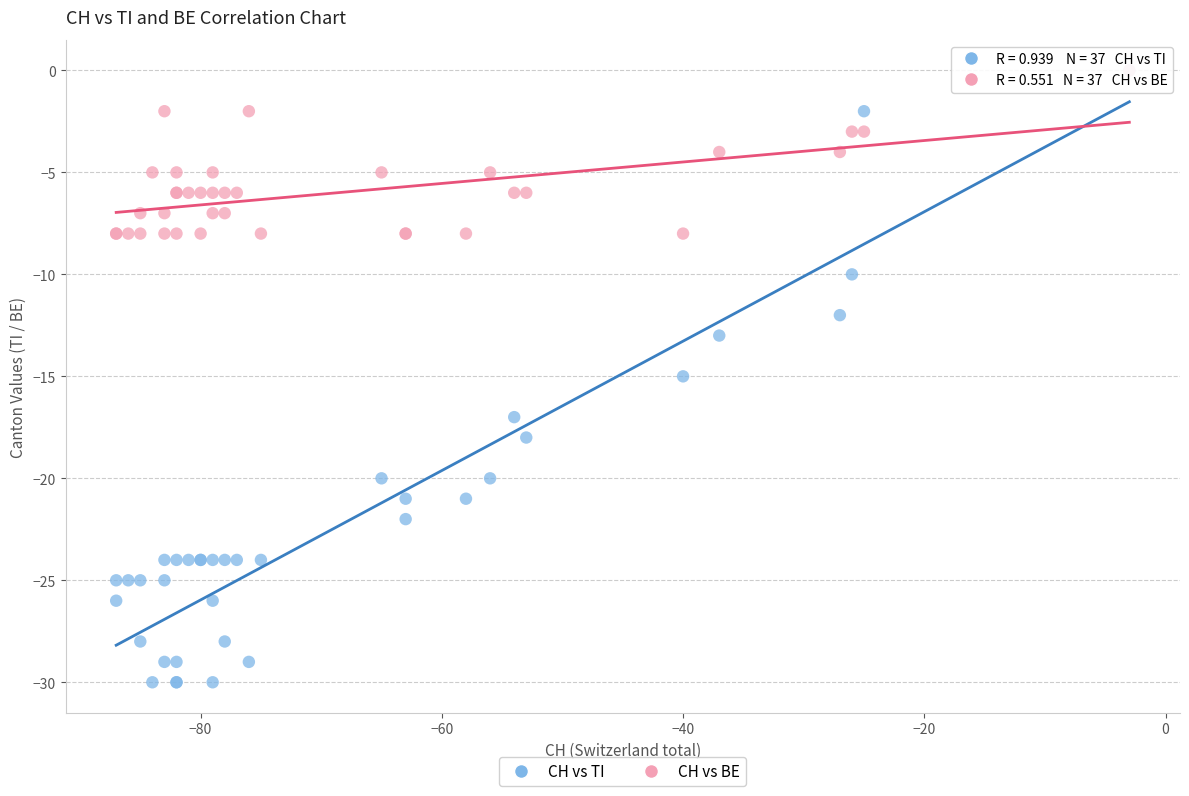

What are all the series names shown in the legend?

CH vs TI, CH vs BE